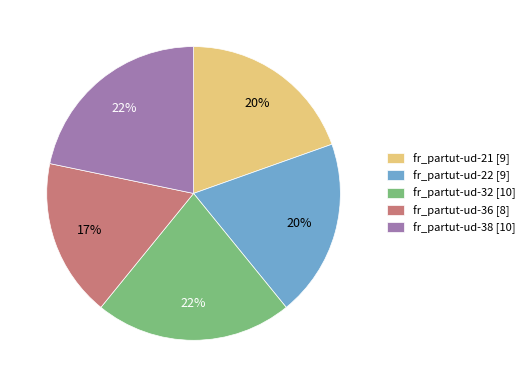

To the nearest percent, what percentage of the pie is fr_partut-ud-32?

22%